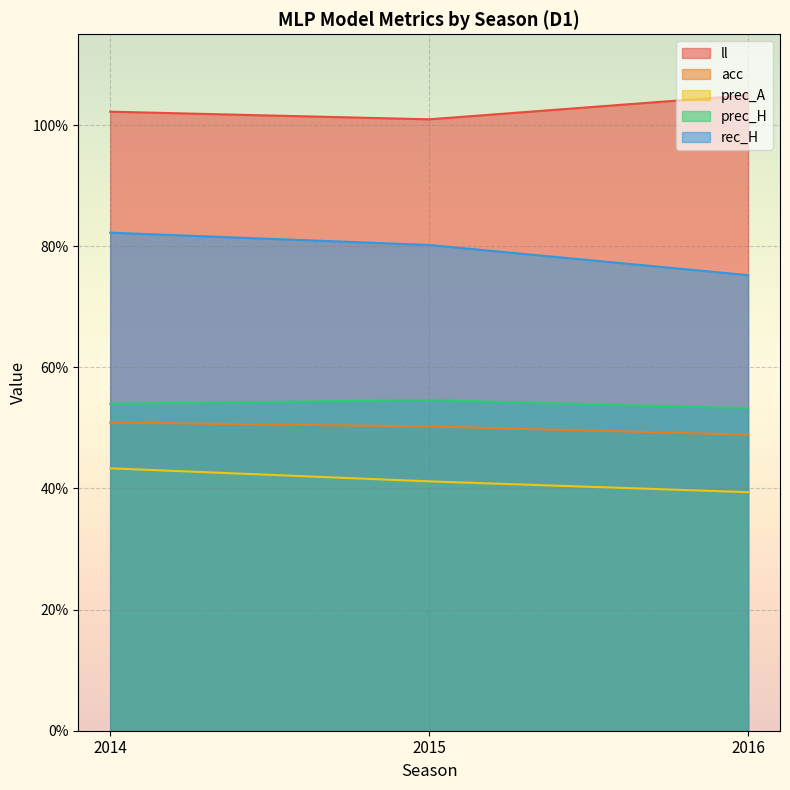

Reading right to left, extract all data points from this chart.

ll: 2016=1.0	2015=1.0	2014=1.0
acc: 2016=0.5	2015=0.5	2014=0.5
prec_A: 2016=0.4	2015=0.4	2014=0.4
prec_H: 2016=0.5	2015=0.5	2014=0.5
rec_H: 2016=0.8	2015=0.8	2014=0.8